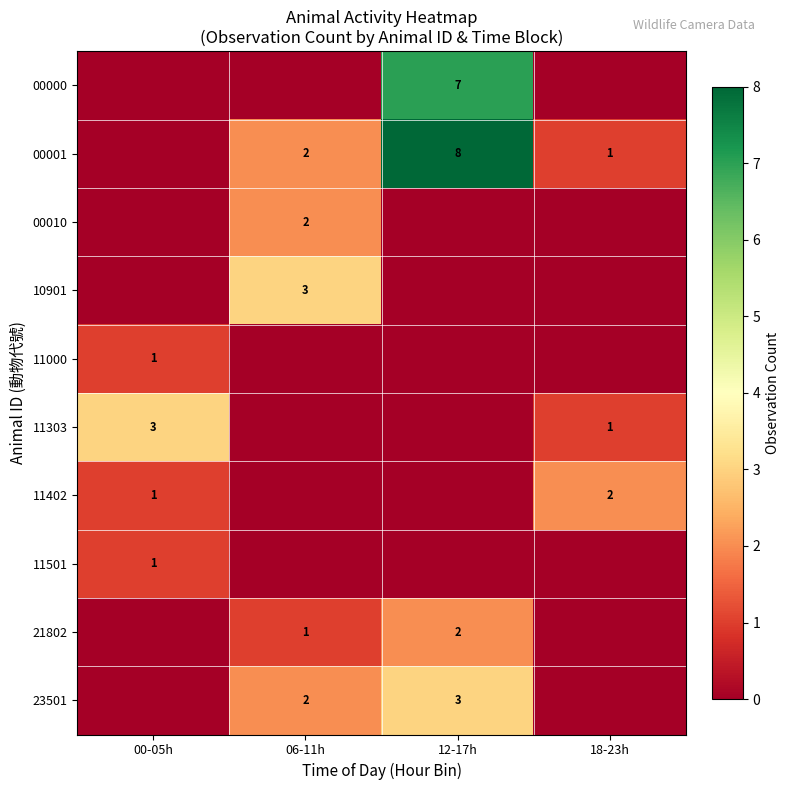

At how many categories does at least one series exceed 0?

4